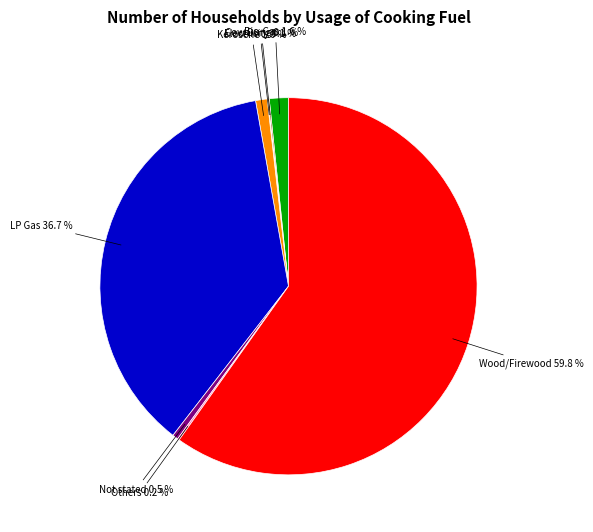

To the nearest percent, what is the average slice percentage?

12%